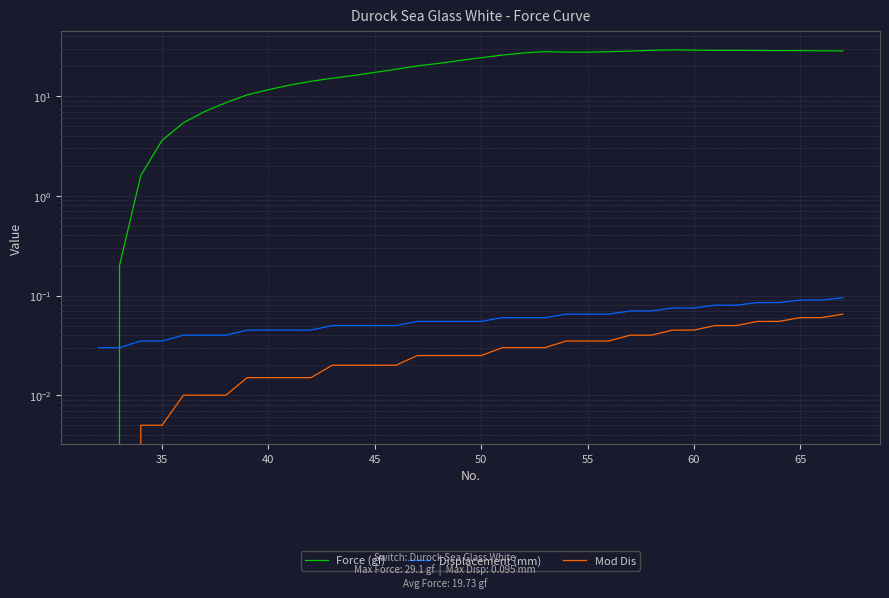

True or false: Force (gf) has more than 1 interior local peaks.

True